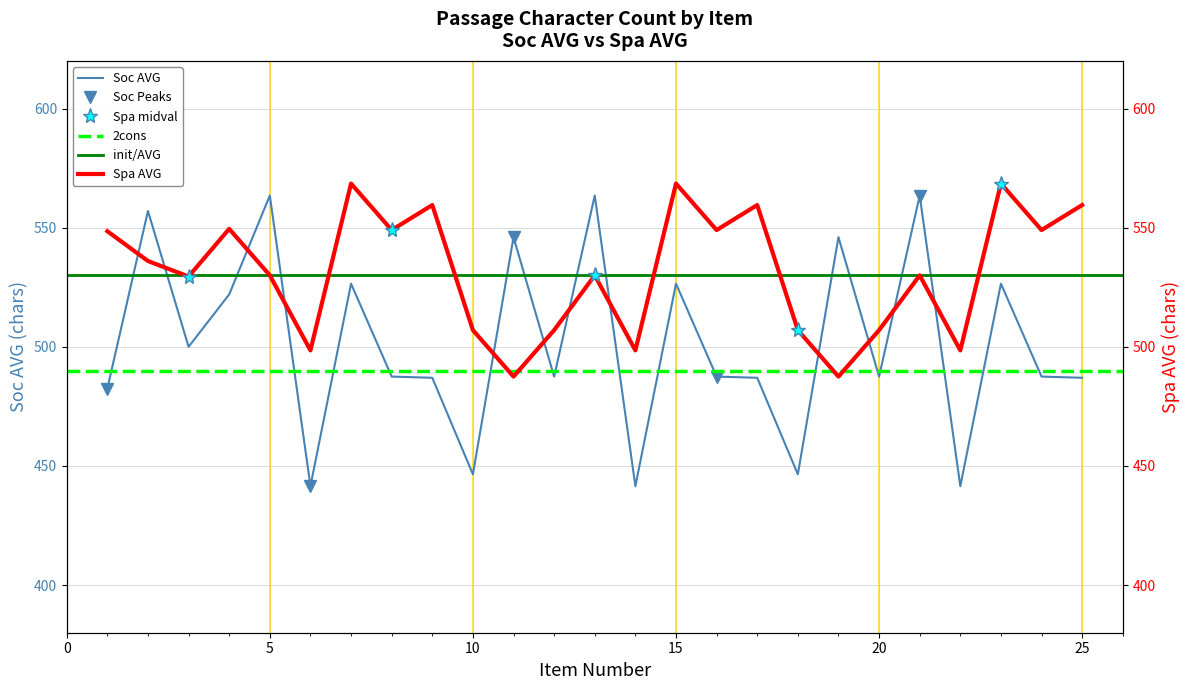

After their last crossing, which series has the higher values: Spa AVG or Soc AVG?

Spa AVG